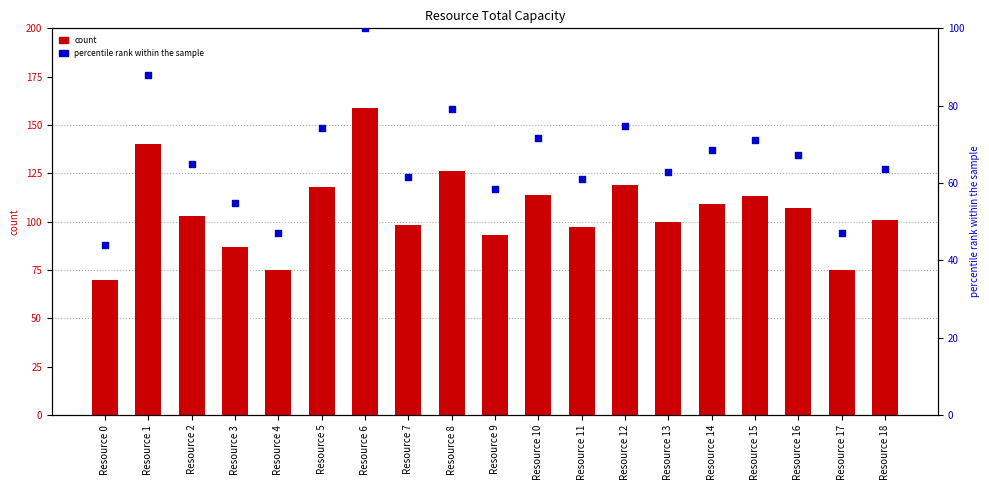

Which series reaches the maximum Y coordinate?

total_capacity